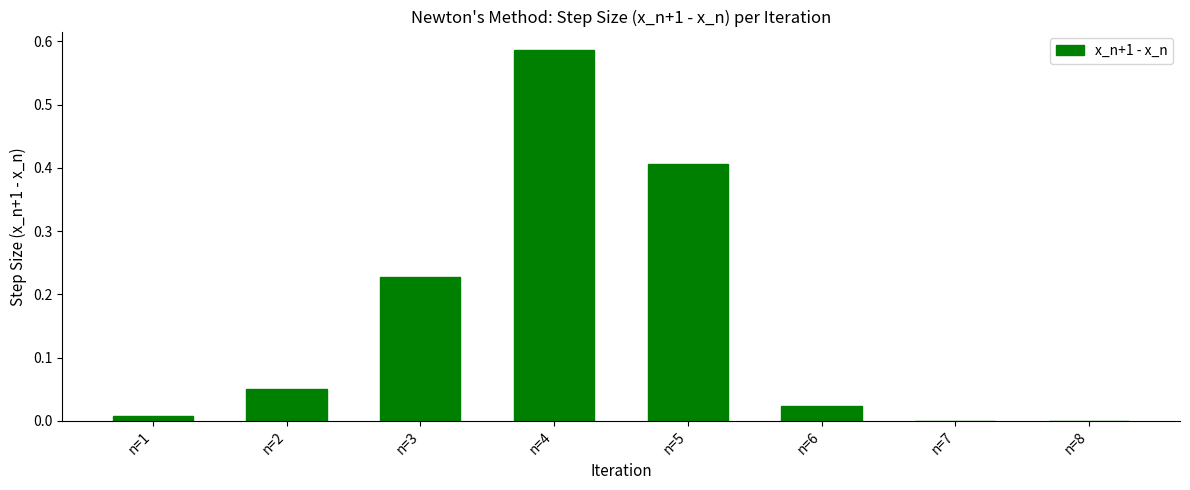

Are the bars grouped side by side (vs. stacked)?

No